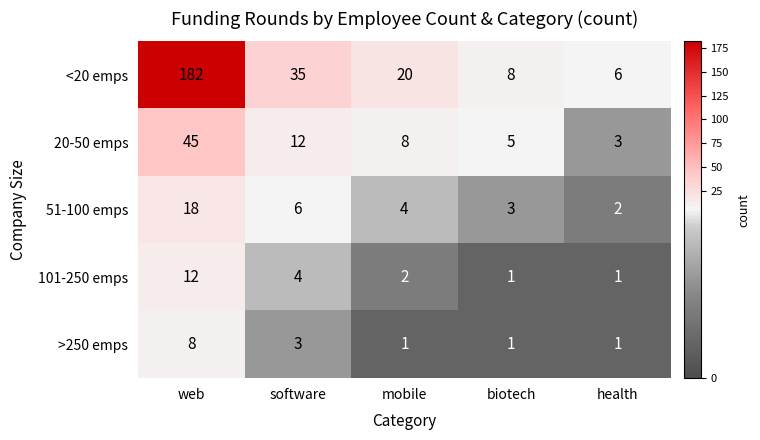

At which category is the sum across all series the highest?

web